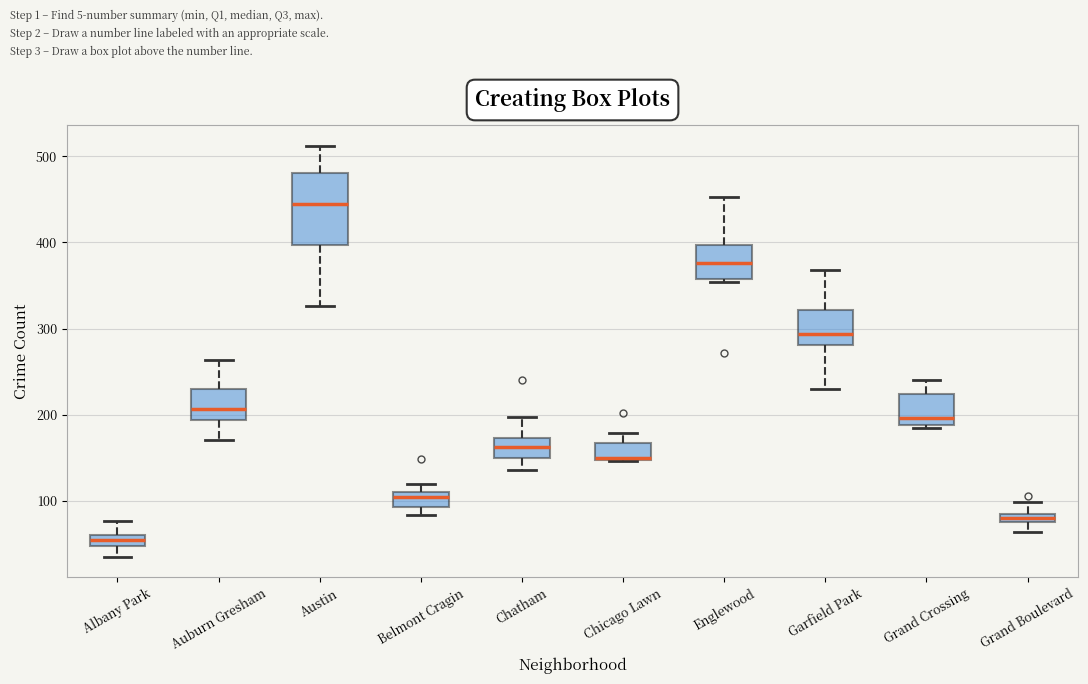

Which box is the tallest, from its lower edge to its upper edge?

Austin